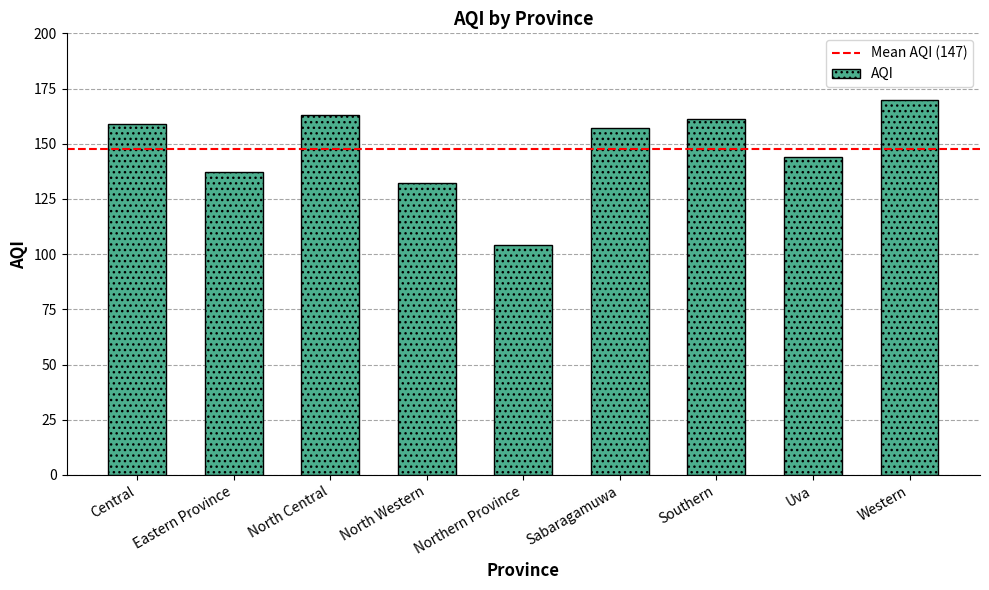

How many bars are there in total?

9